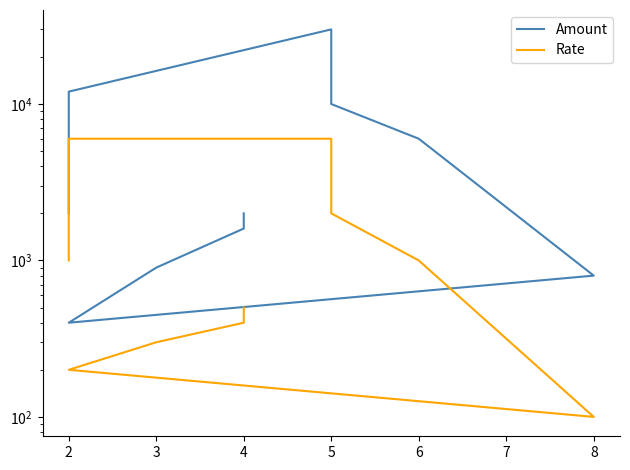

Does the chart have visible grid lines?

No